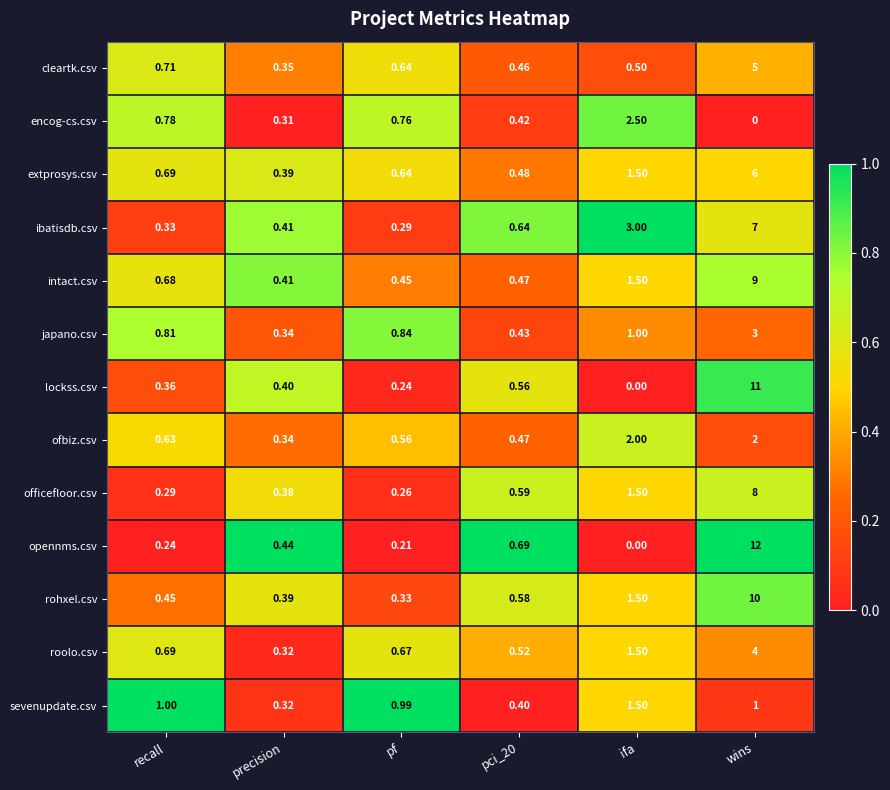

Where is rohxel.csv nearest to the value 5?

ifa